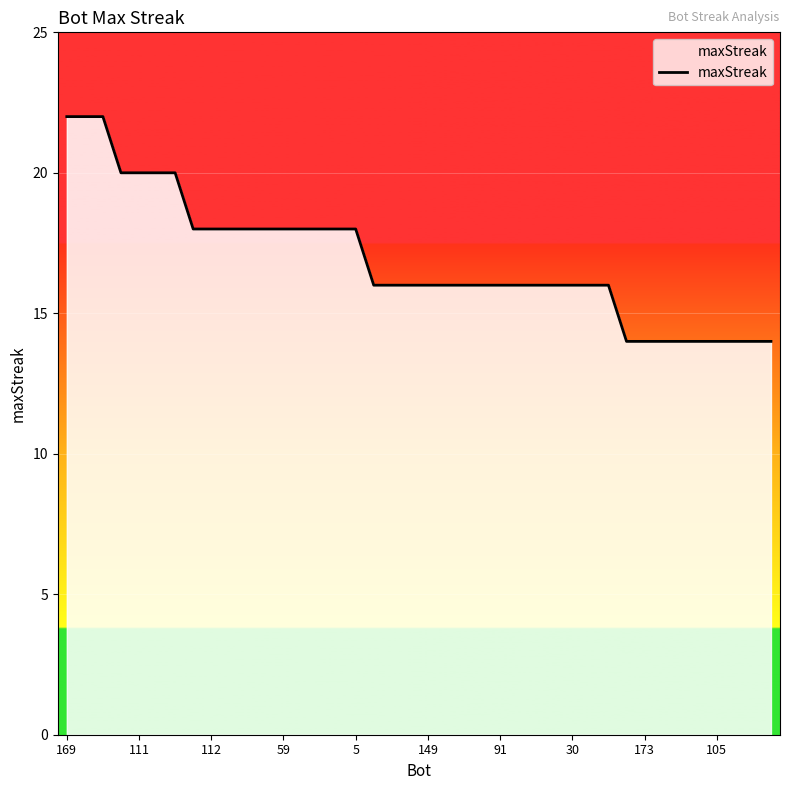

What is the difference between the maximum and minimum values?

8